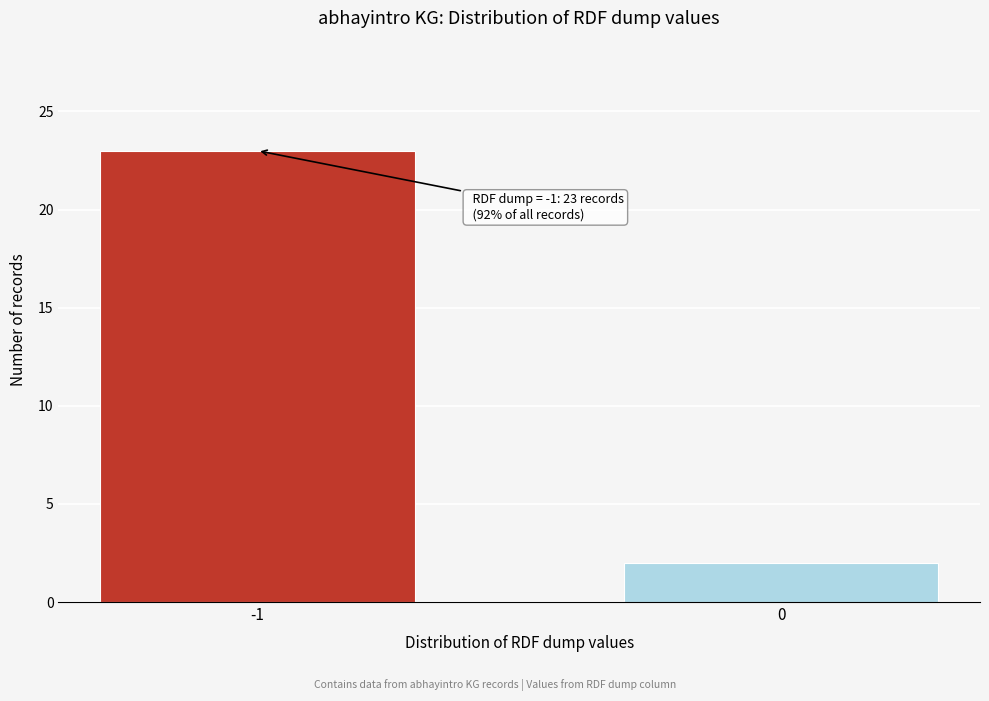

Reading right to left, what are all the values shown in this chart?

2	23